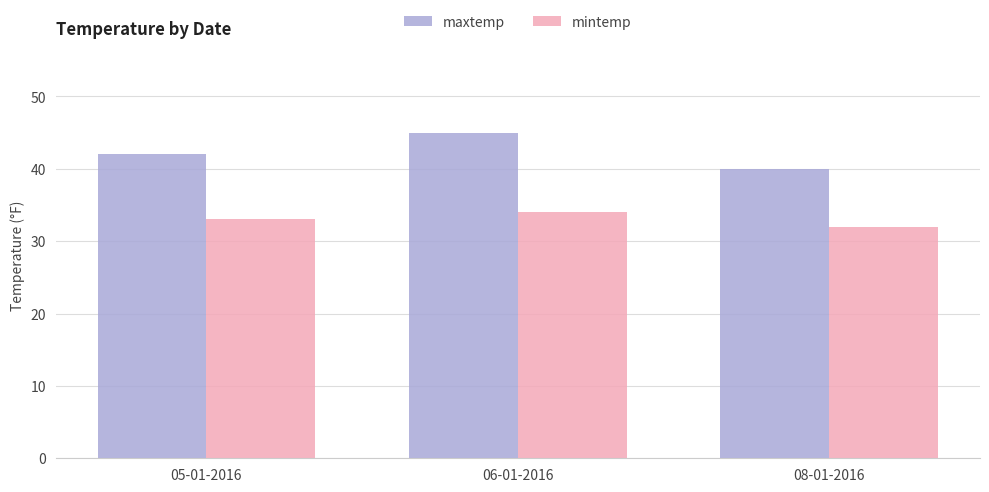

What is the label of the 1st bar from the right?

08-01-2016